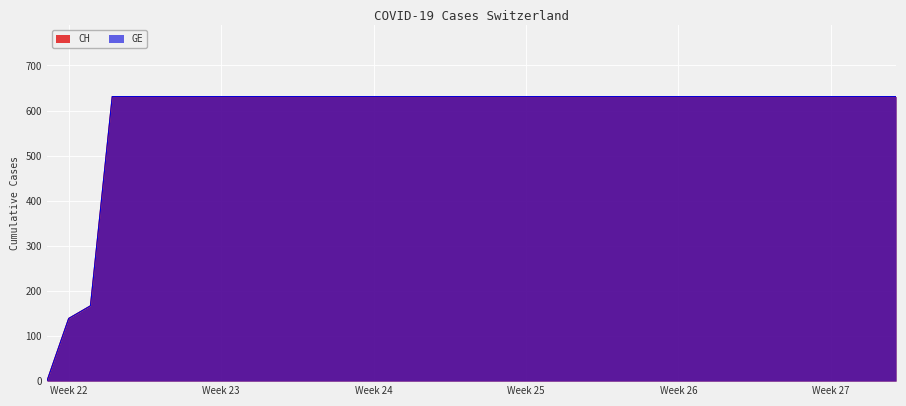

What is the label of the 28th point from the right?

2020-06-12